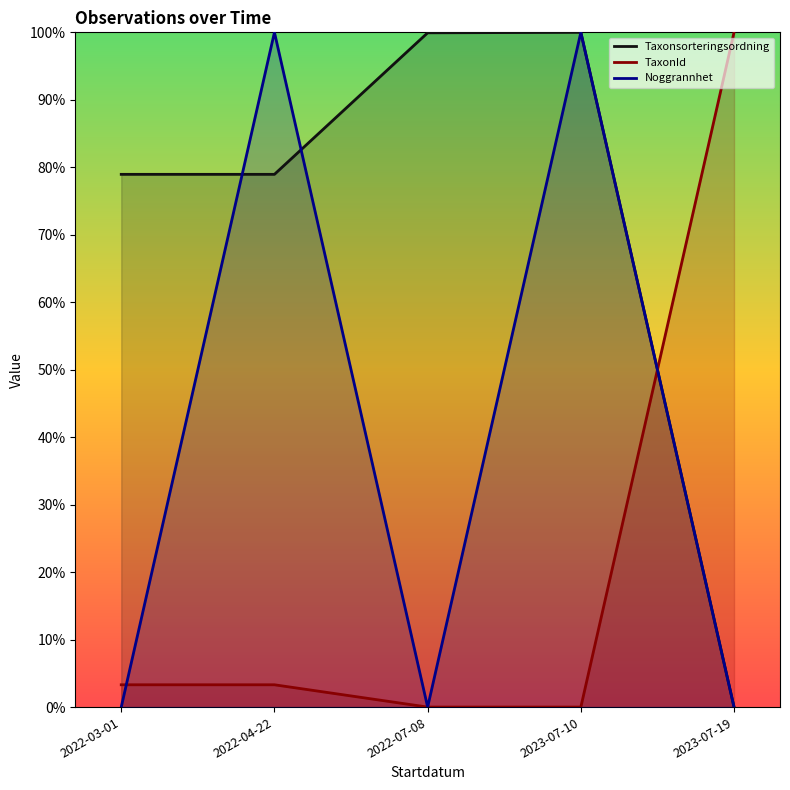

How many values in Taxonsorteringsordning are above zero?

4